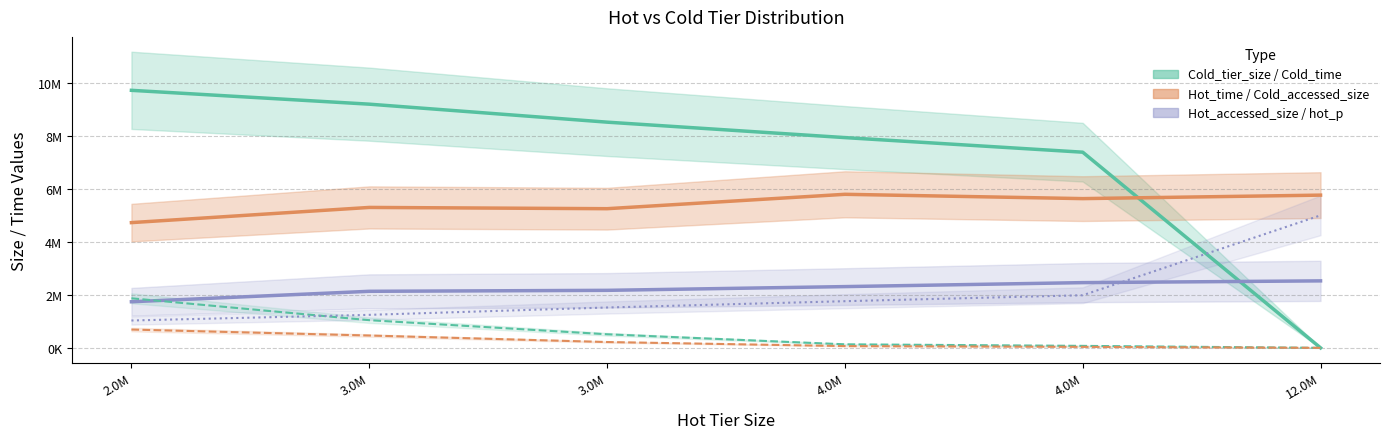

Which series has the widest spread of values?

Cold_tier_size